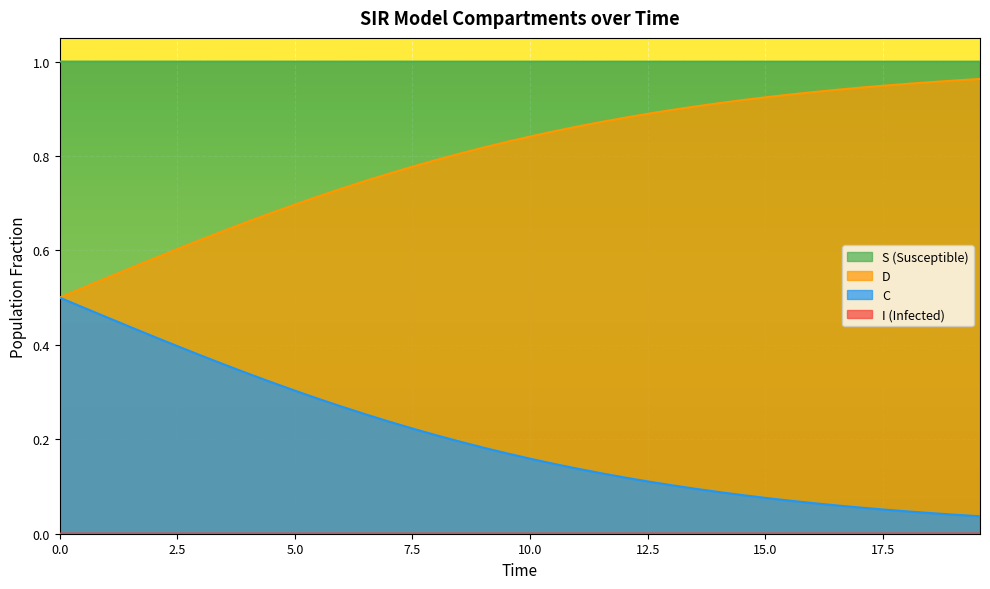

True or false: S has more than 1 points higher than both neighbors.

False